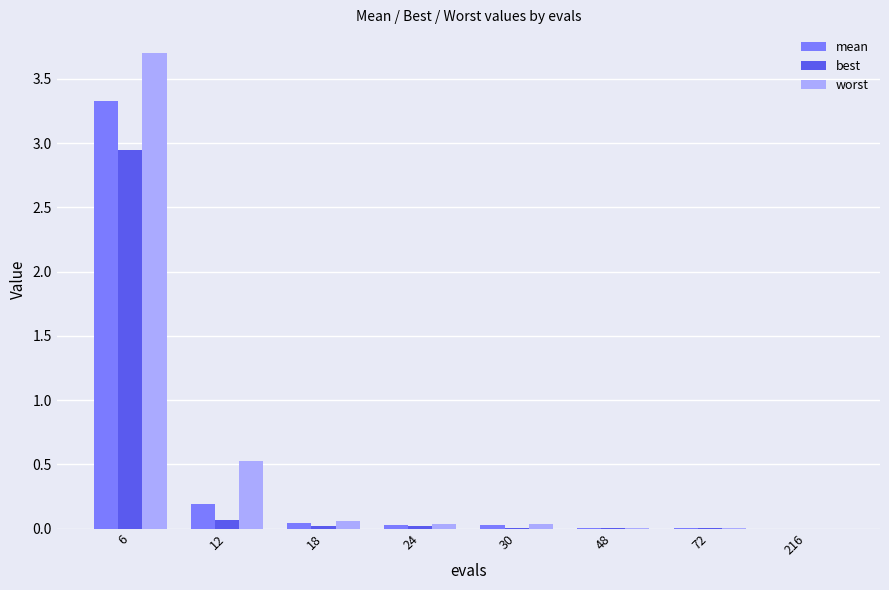

What is the average value of the worst series?

0.5